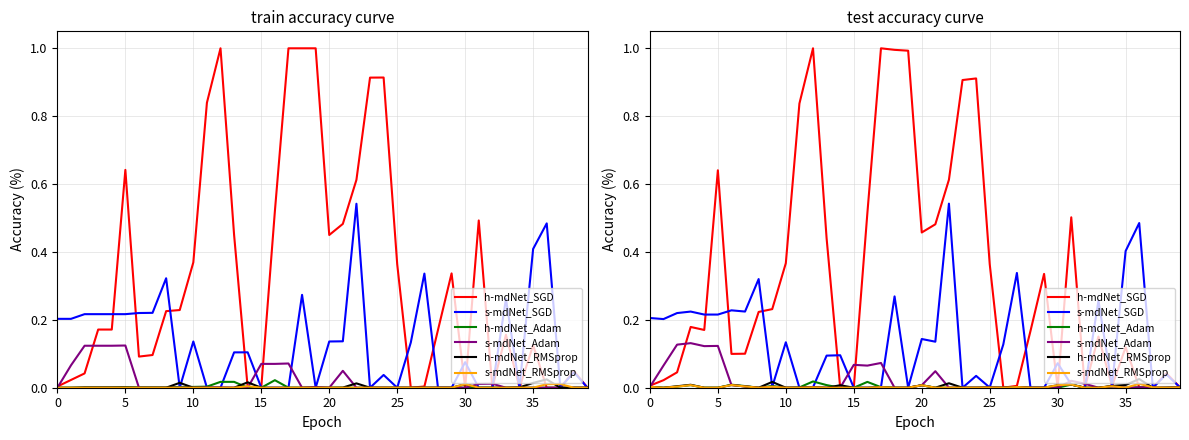

What is the sum of all s-mdNet_RMSprop values?

0.1